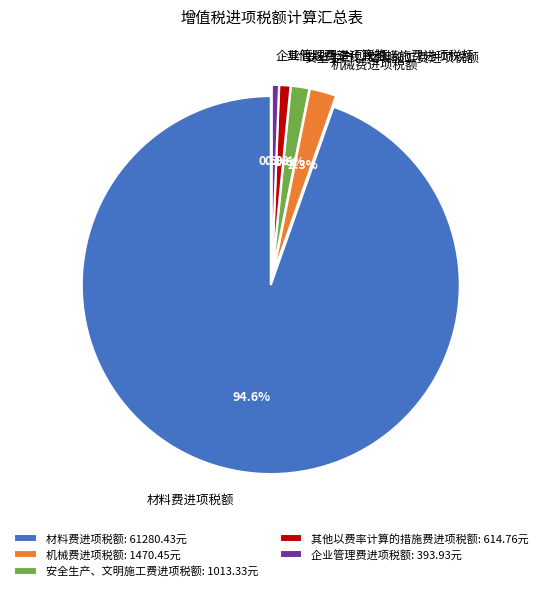

How many slices are in this pie chart?

5